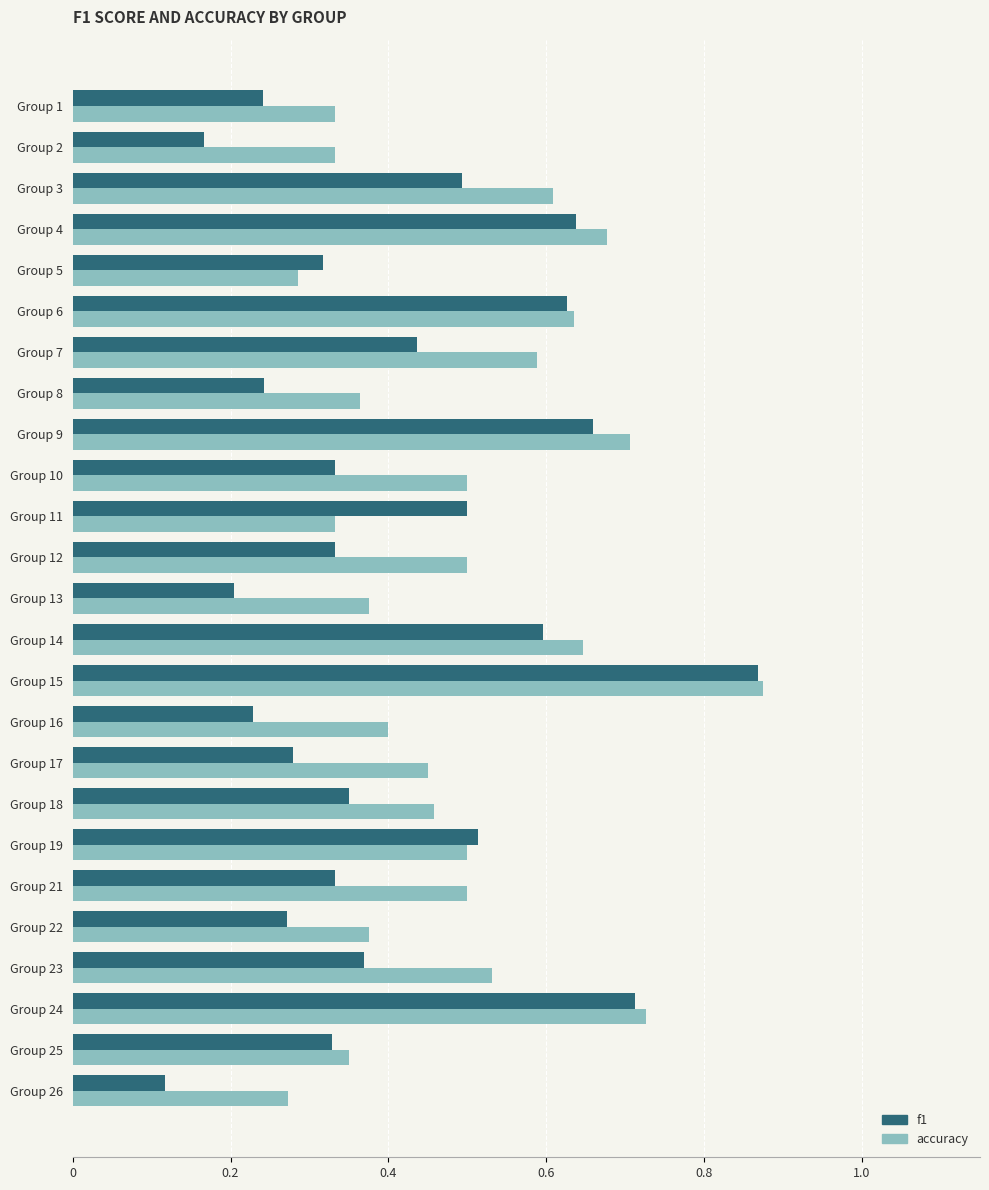

At which category does the chart reach its minimum across all series?

Group 26